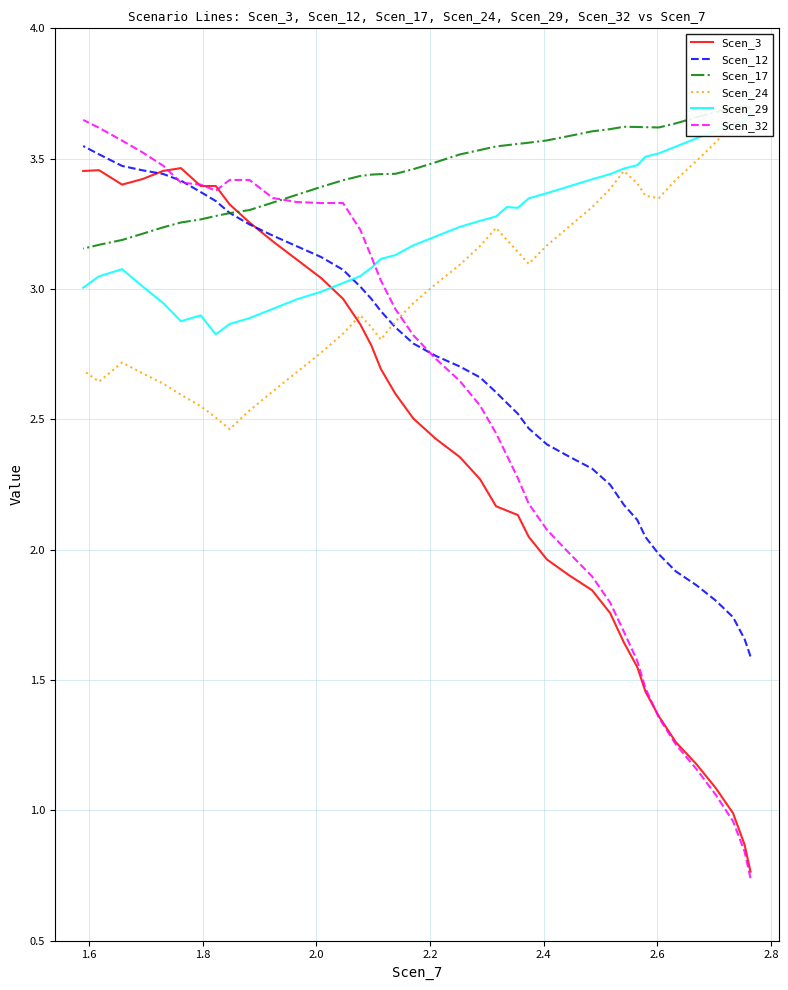

How many intersections are there between Scen_32 and Scen_24?

1